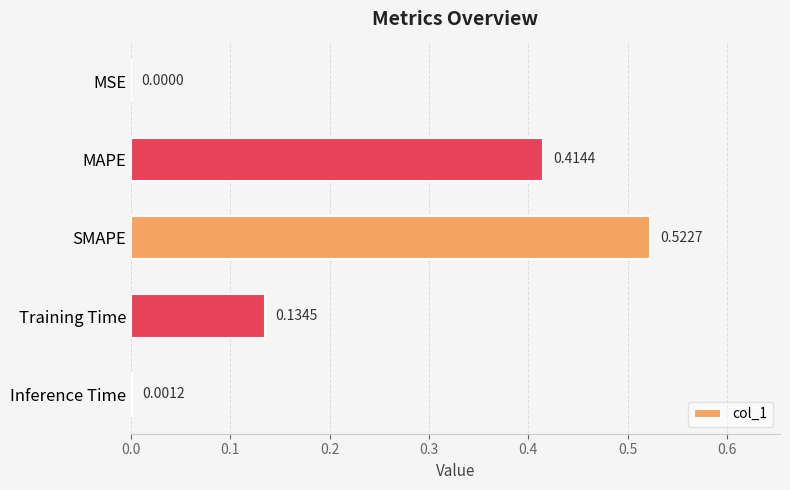

Which has a higher value, MSE or SMAPE?

SMAPE